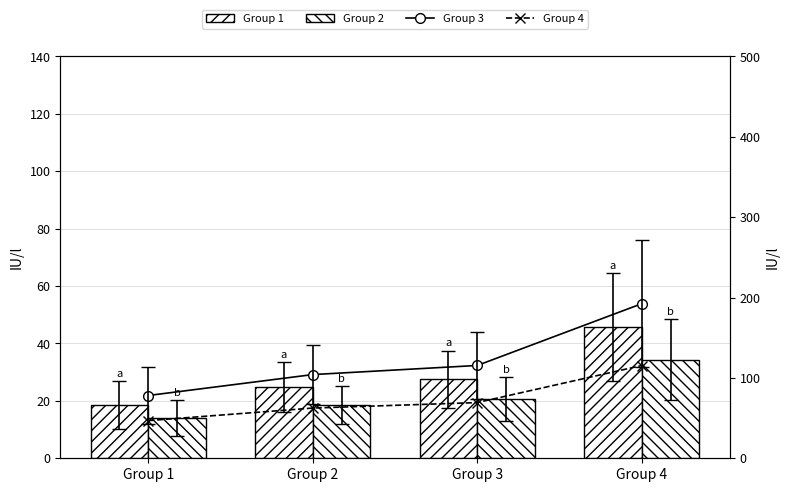

How many values in the Group 4 series are below 69?

2